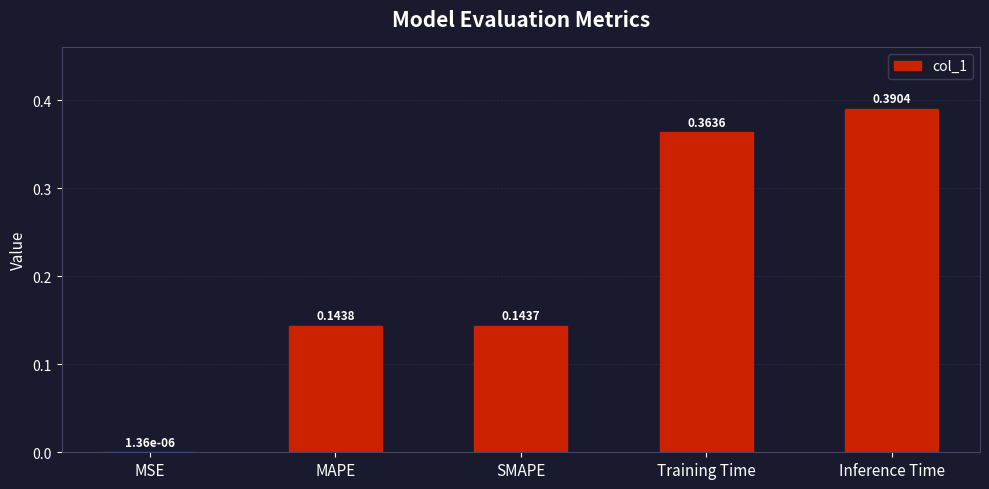

Which has a higher value, SMAPE or MAPE?

MAPE